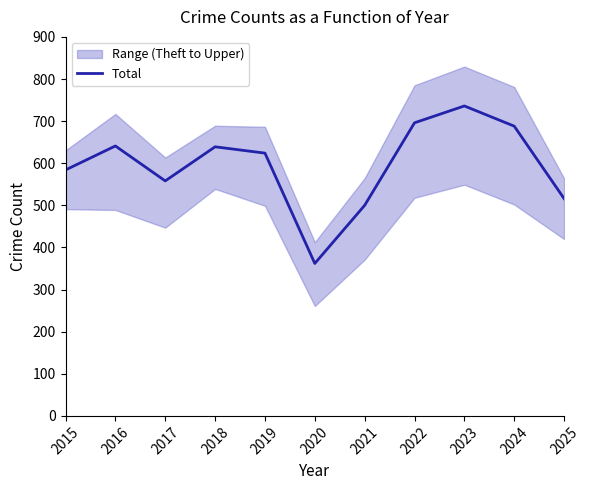

At which category does the chart reach its peak across all series?

2023